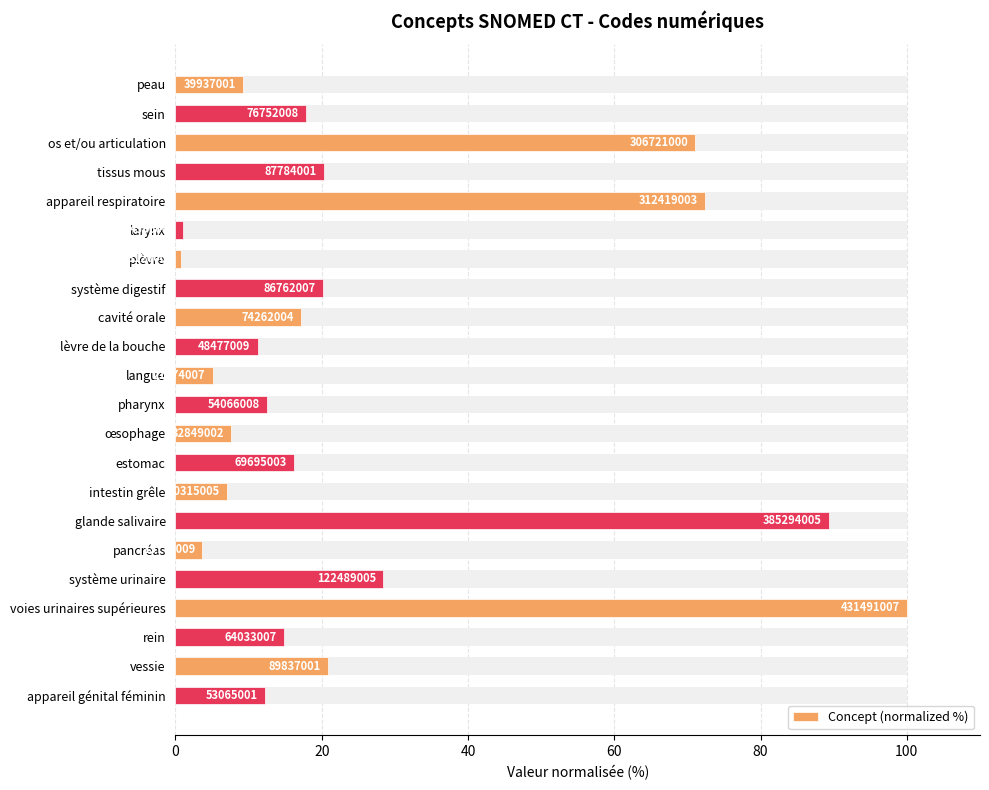

Is it true that the value at lèvre de la bouche is 11.2?

True